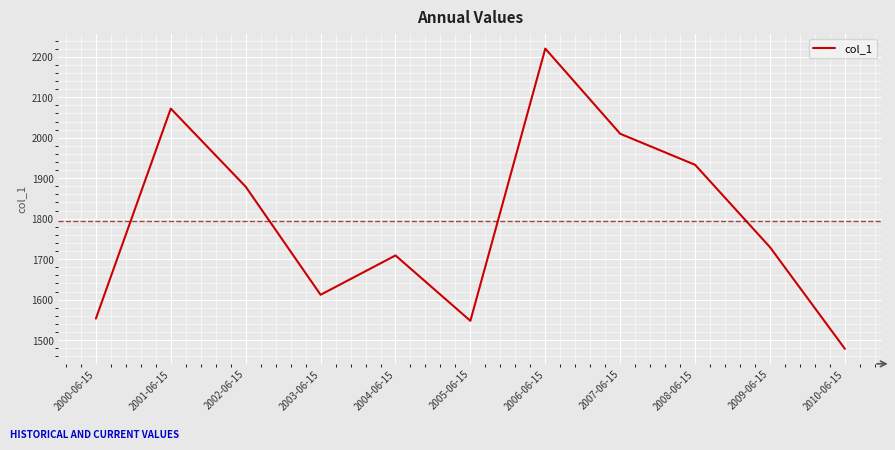

What value does the data have at 2007-06-15?

2009.8